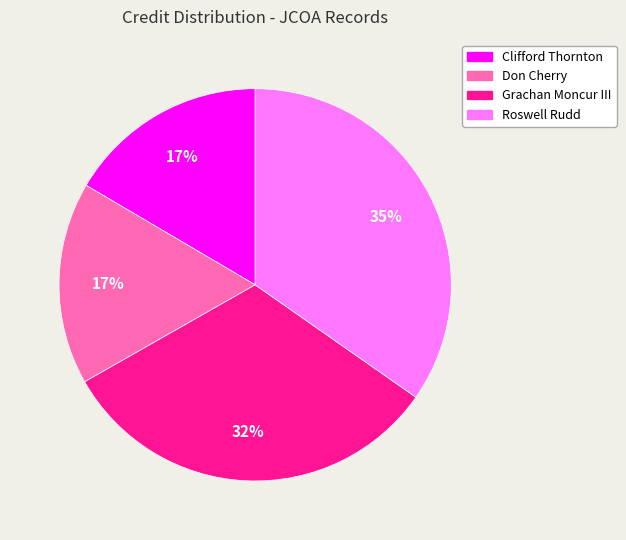

How many segments does this pie chart have?

4